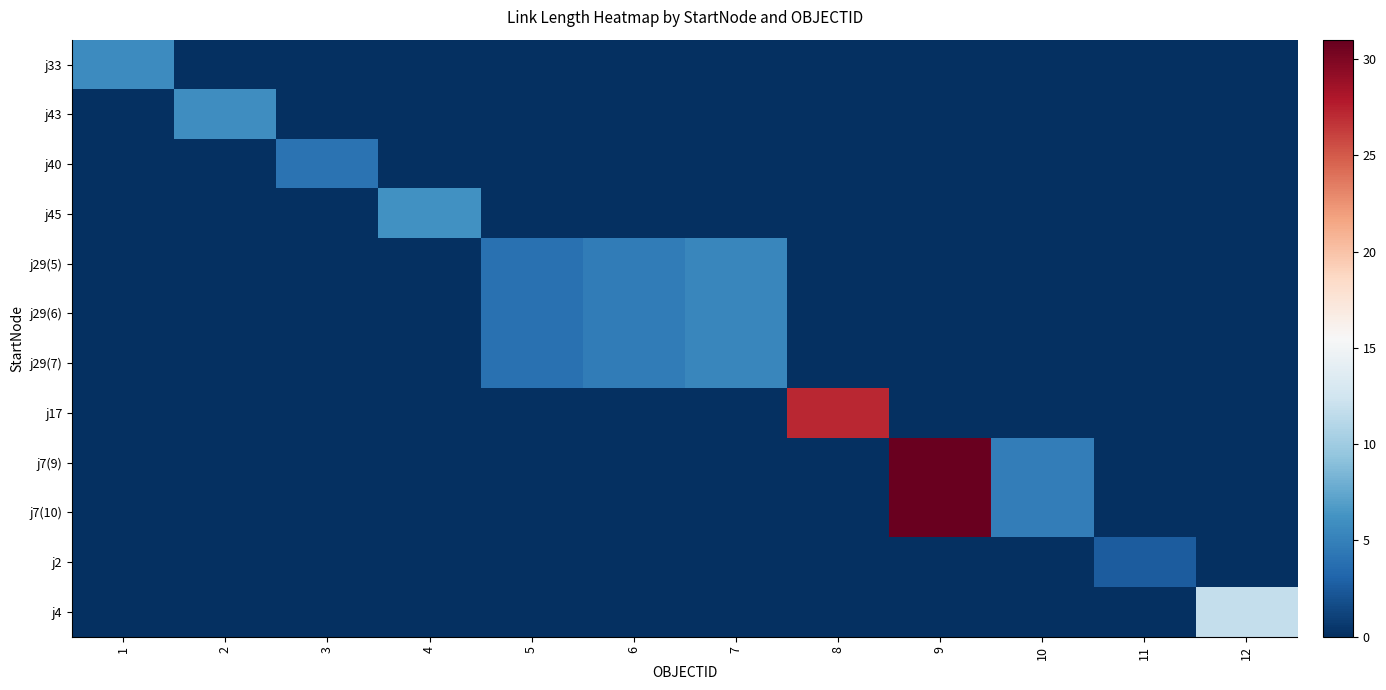

Count the number of categories in the chart.

12